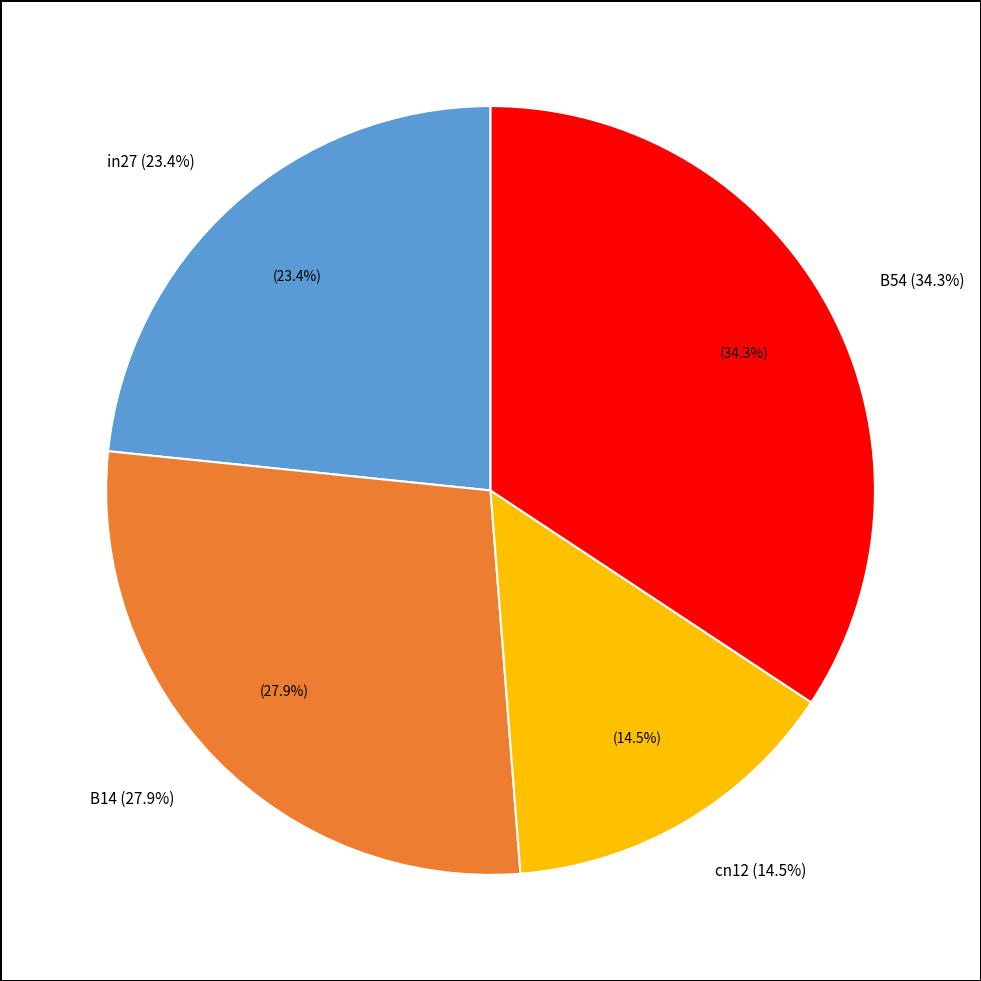

The in27 slice represents 13% of the pie. True or false?

False